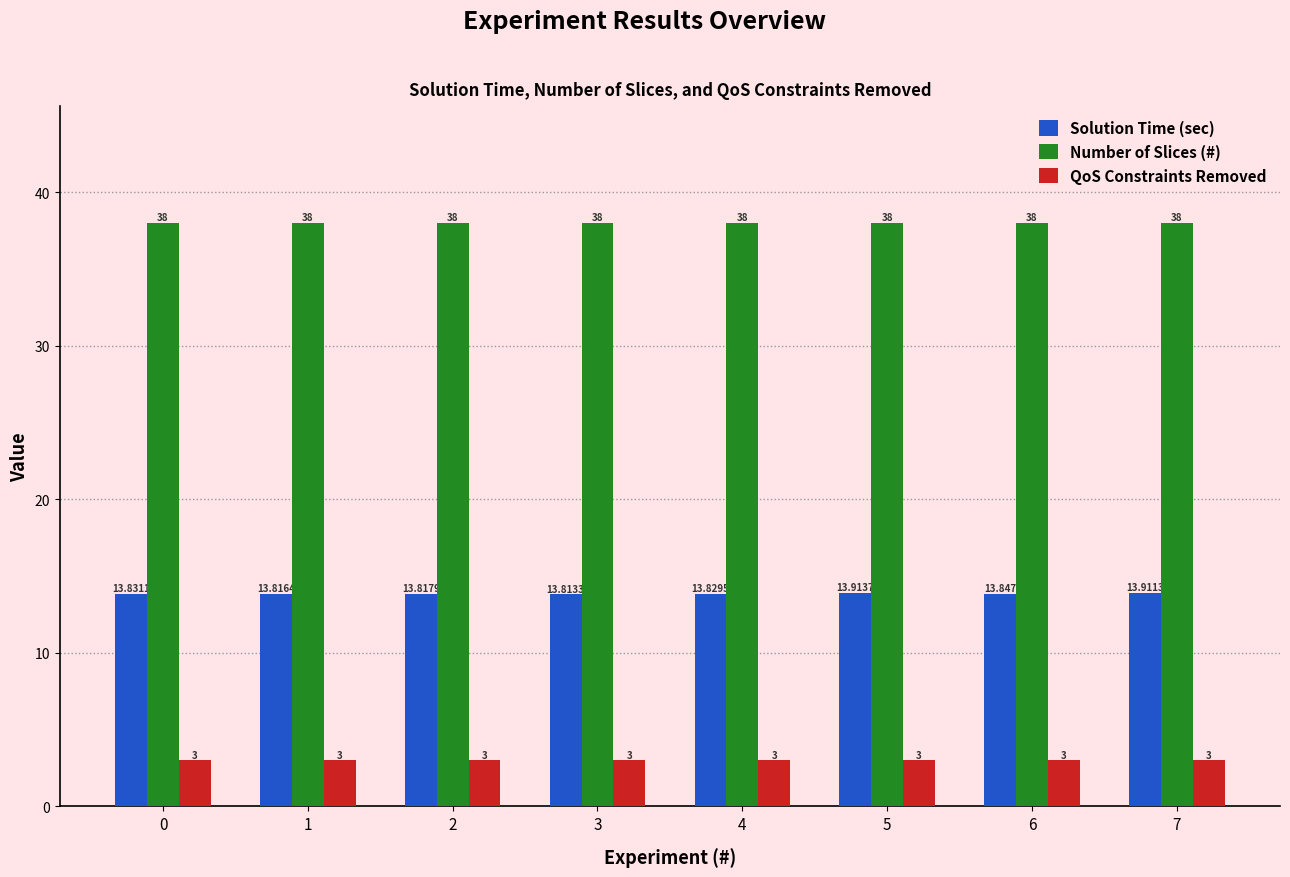

Which series has the widest spread of values?

Solution Time (sec)